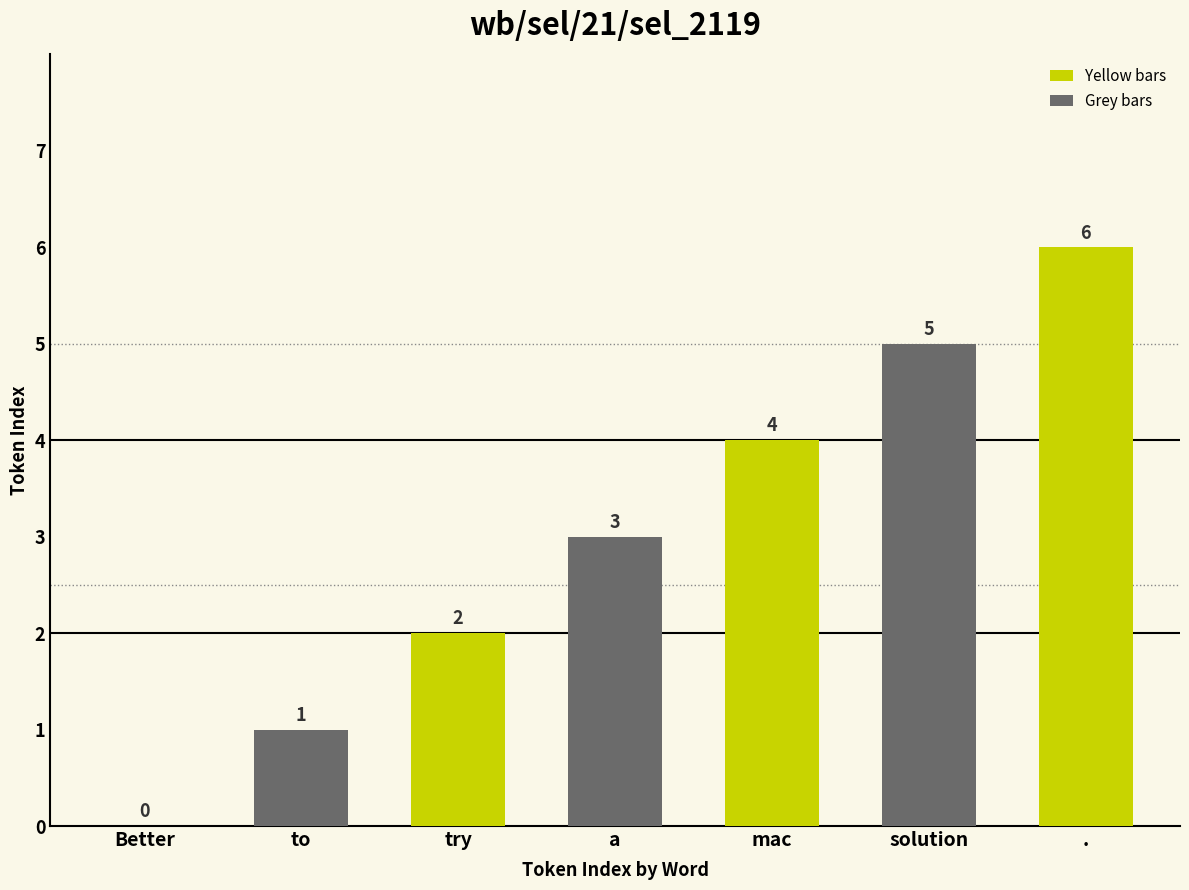

How many data points does each series have?

7